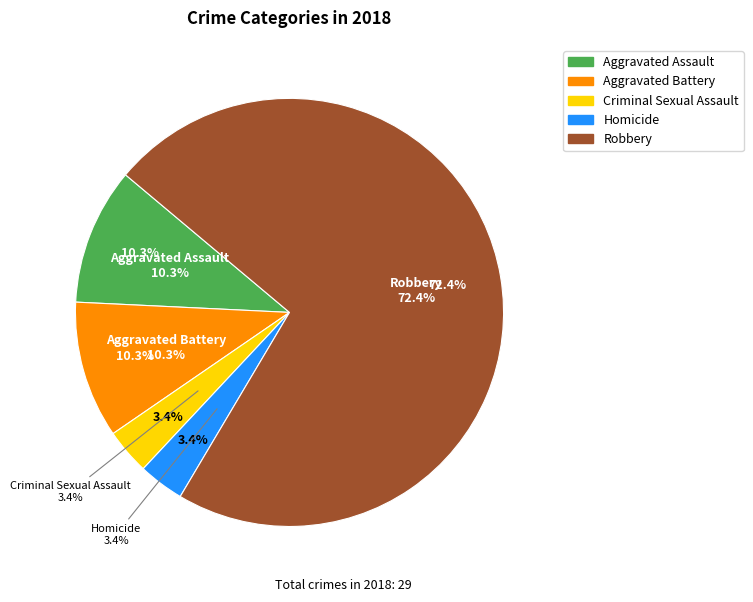

To the nearest percent, what is the average slice percentage?

20%